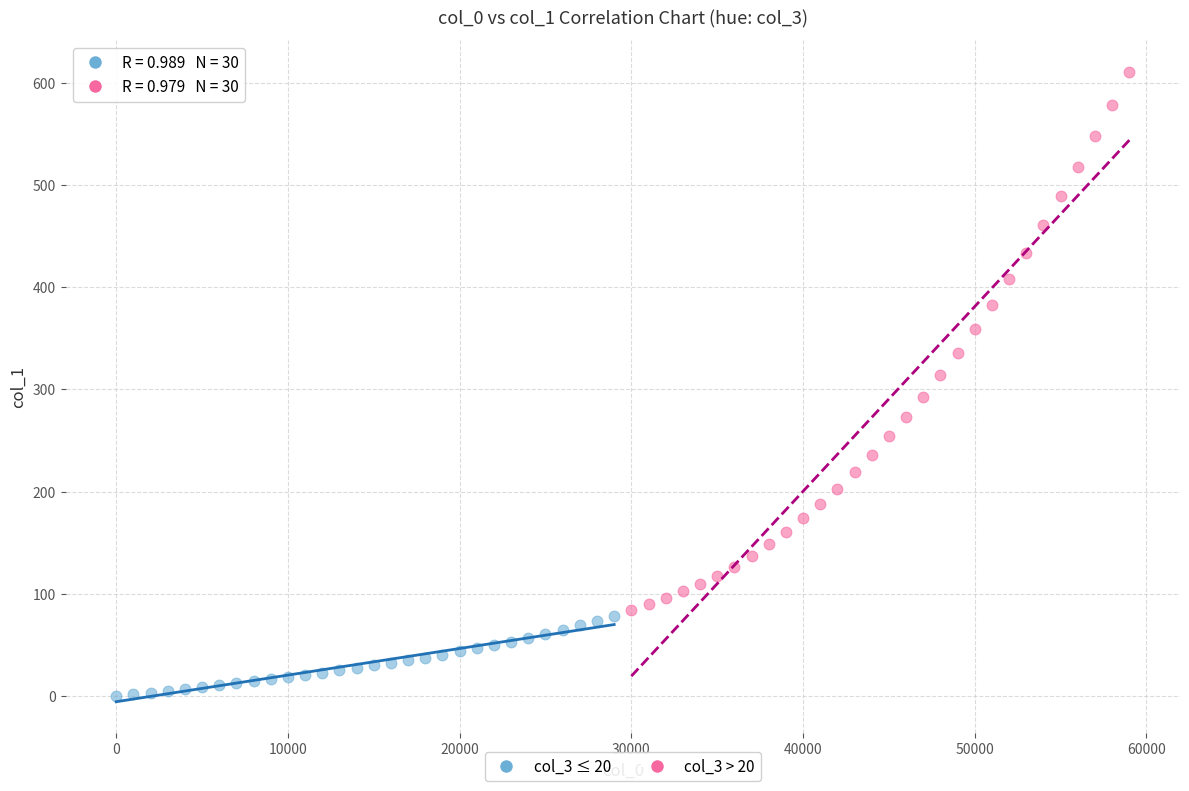

Which series contains the lowest Y value?

col_3 ≤ 20